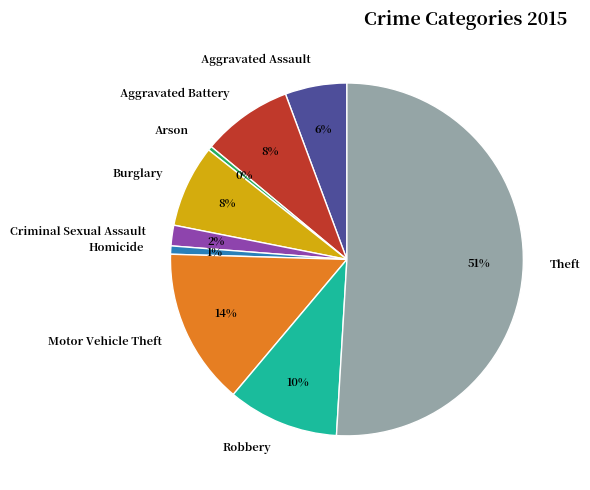

Combined, do Criminal Sexual Assault and Aggravated Assault account for over 50%?

No